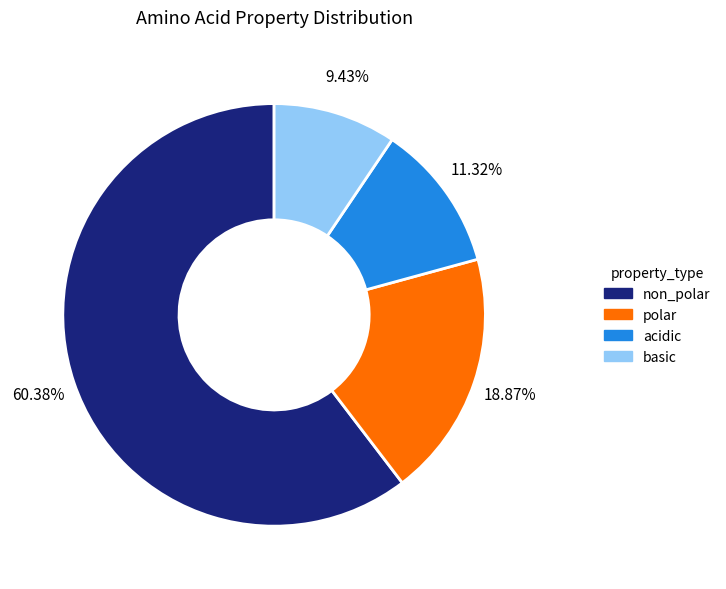

The non_polar slice represents 60% of the pie. True or false?

True